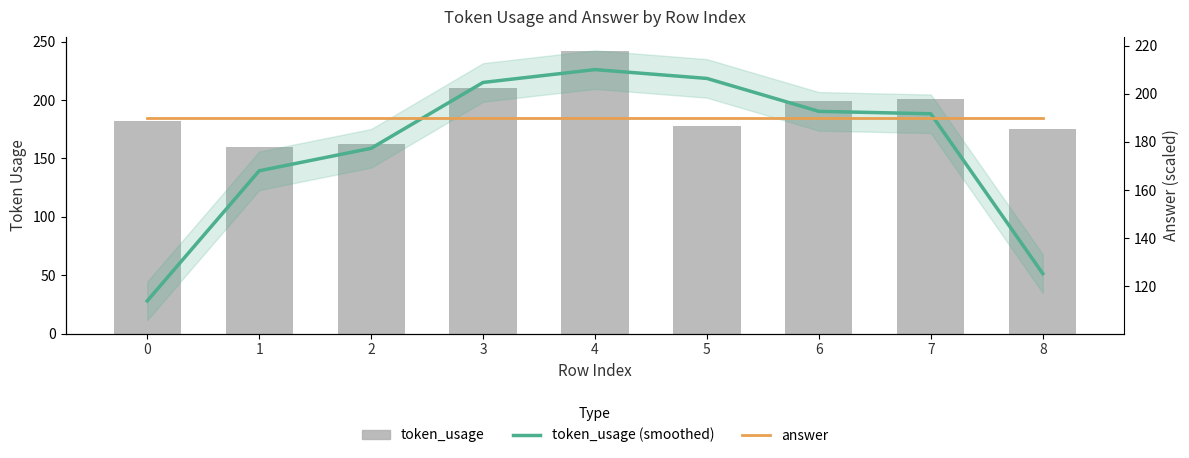

What is the approximate value of answer at 3?

189.9